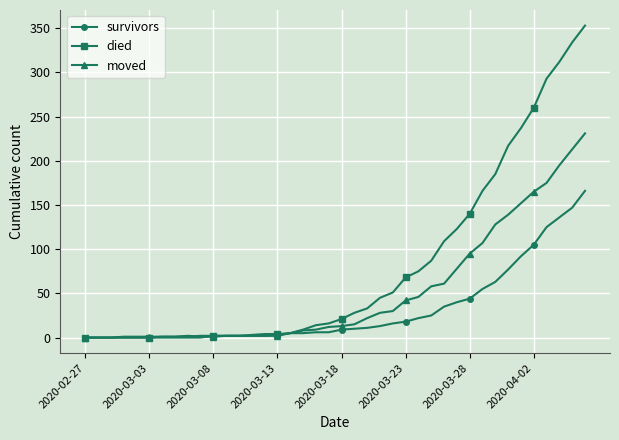

Which series has the largest range (max minus min)?

died